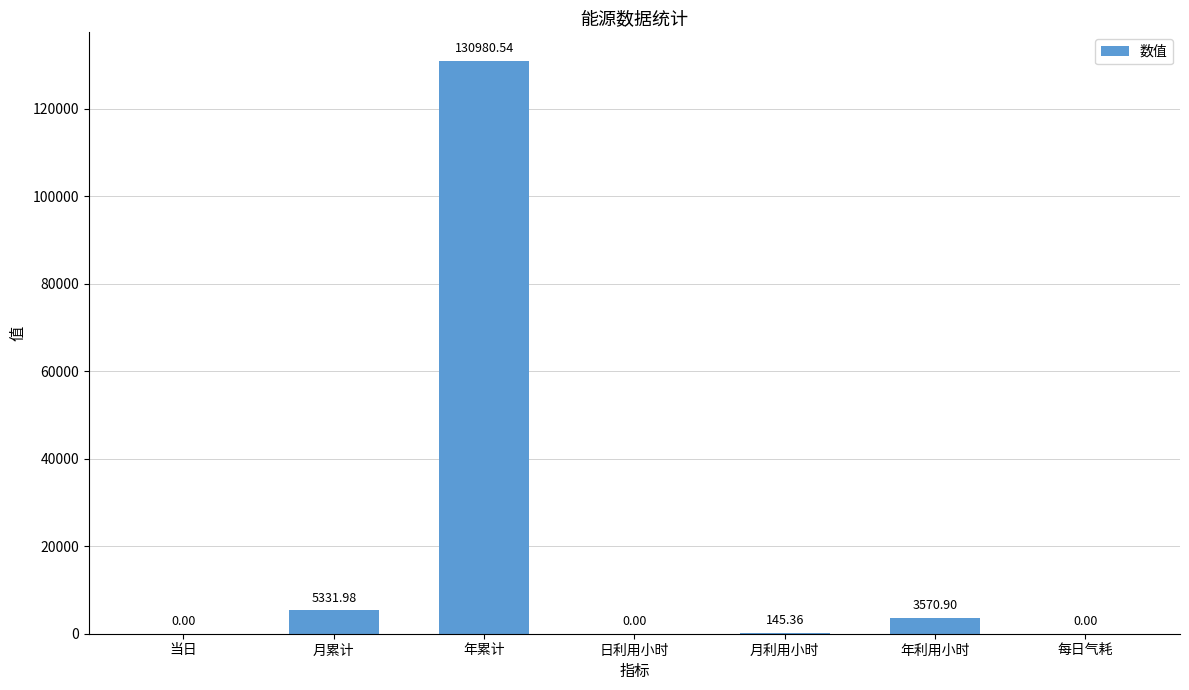

Reading right to left, transcribe all the data shown in this chart.

0.0	3570.9	145.4	0.0	130980.5	5332.0	0.0